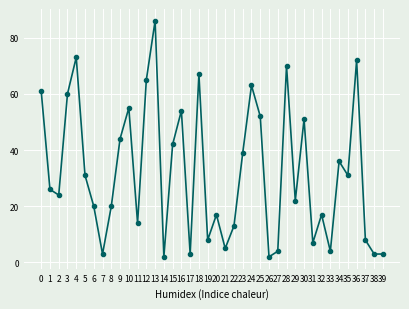

What is the sum of all values?

1277